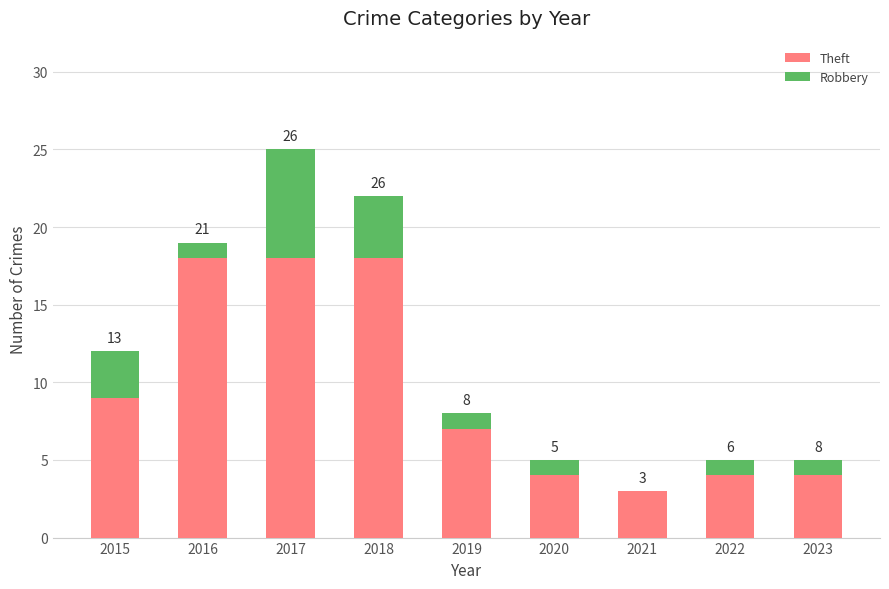

What is the total value across all series at 2018?

22